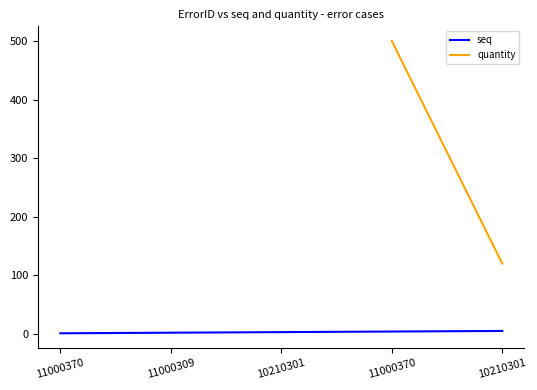

What is the smallest value displayed?

1